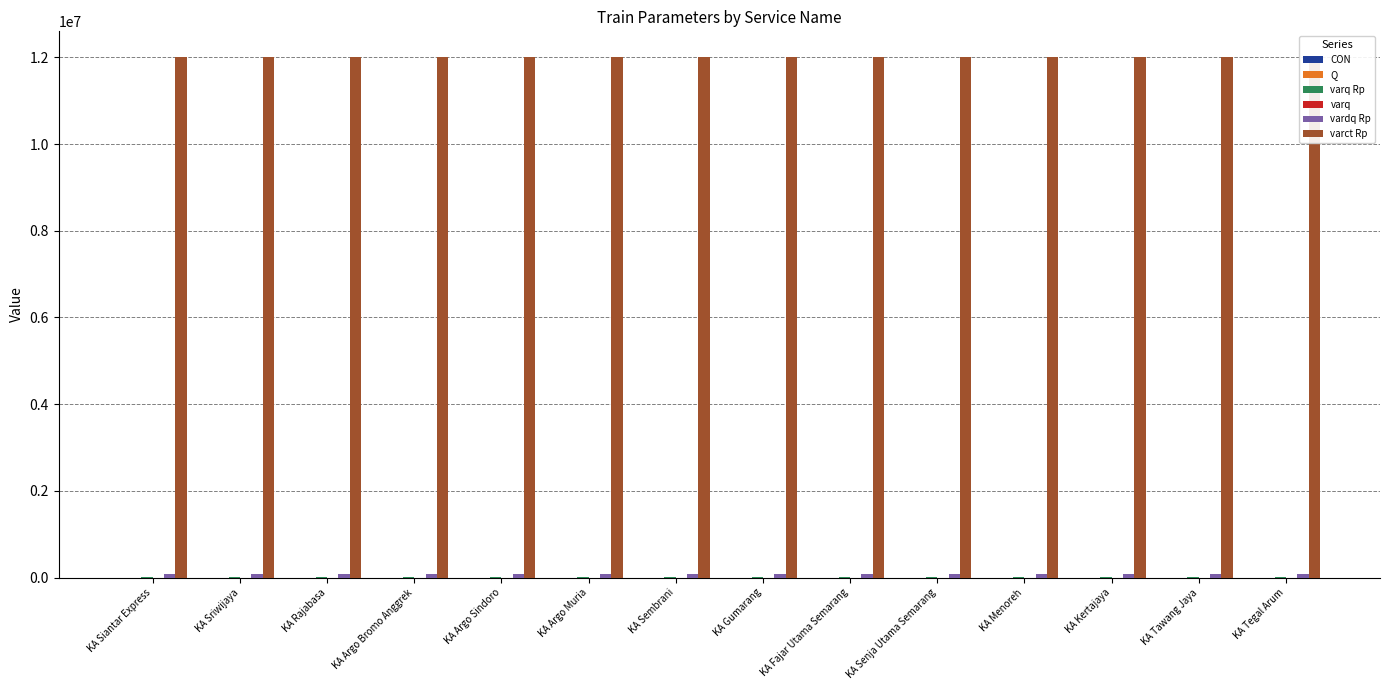

Rank the series by their maximum value, from lowest to highest.

varq, CON, Q, varq Rp, vardq Rp, varct Rp